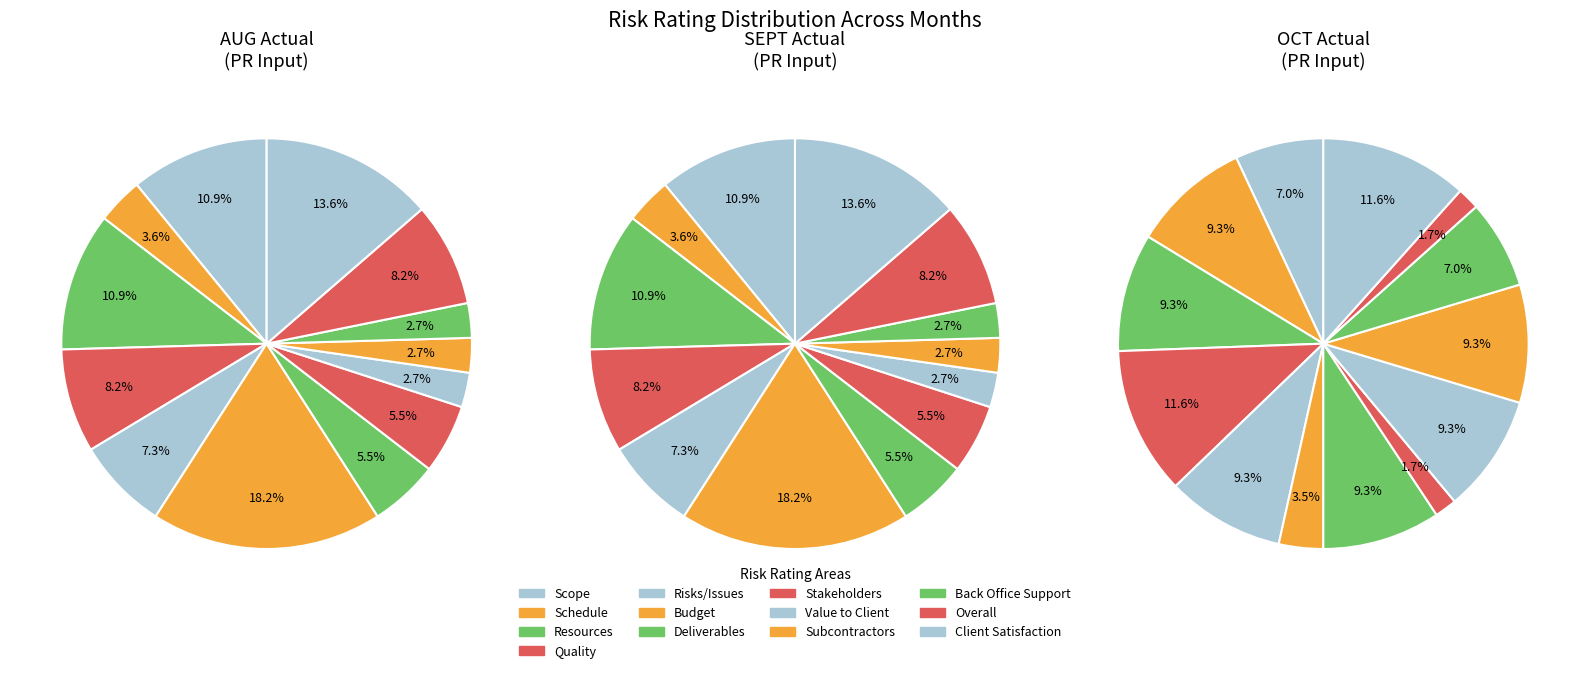

Which category has the smallest portion of the pie?

Value to Client